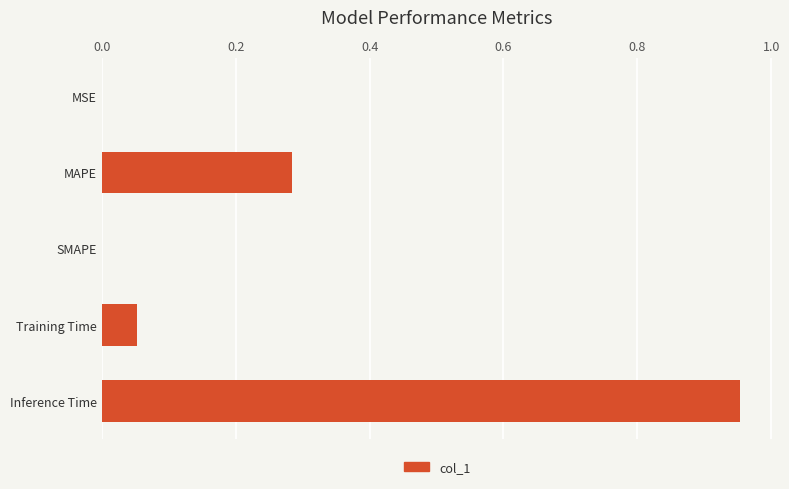

Which label corresponds to the largest value in the chart?

Inference Time